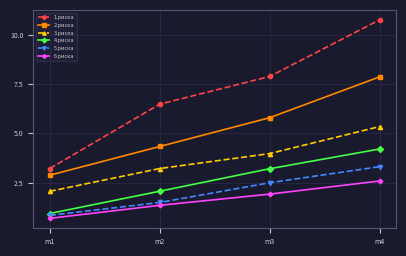

What is the difference between the highest and lowest values at m4?

8.2